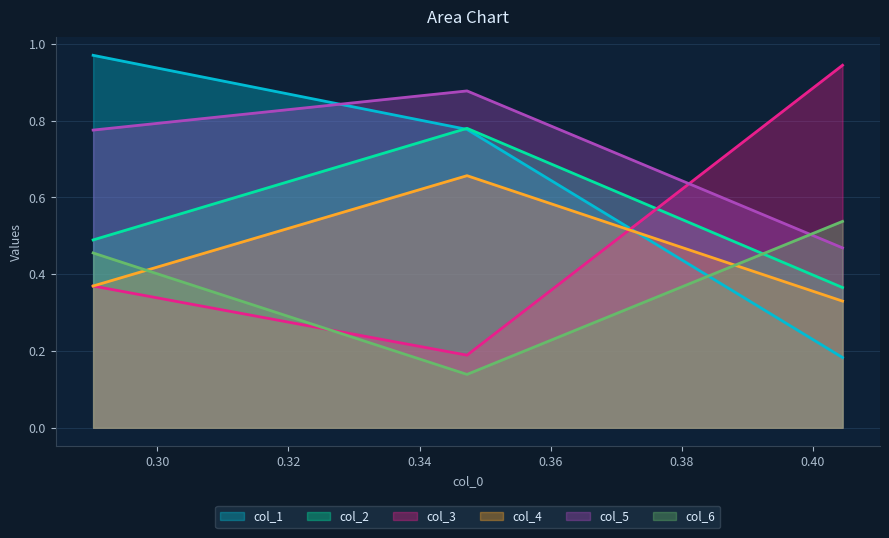

How many categories are shown in the chart?

3